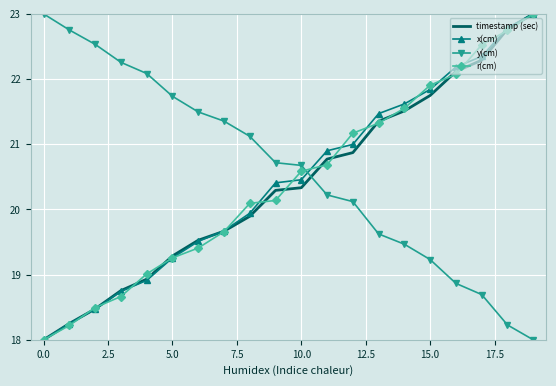

Count the number of data series in this chart.

4